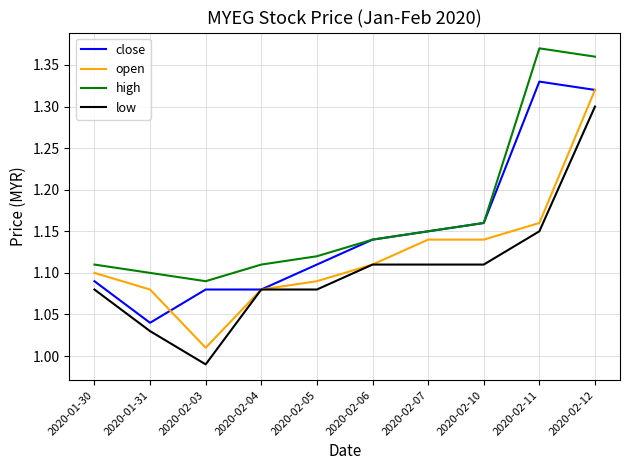

Rank the series by their average value, from lowest to highest.

low, open, close, high